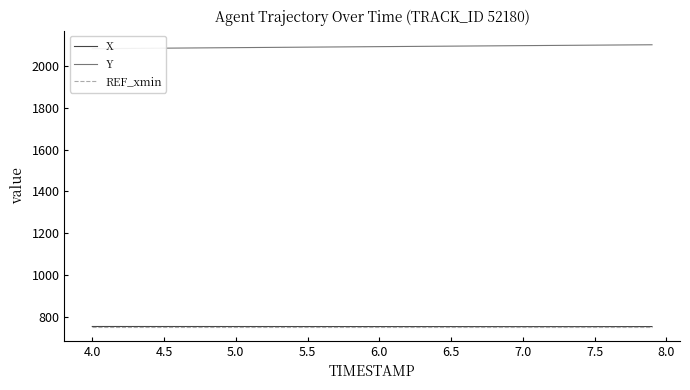

What are all the series names shown in the legend?

X, Y, REF_xmin